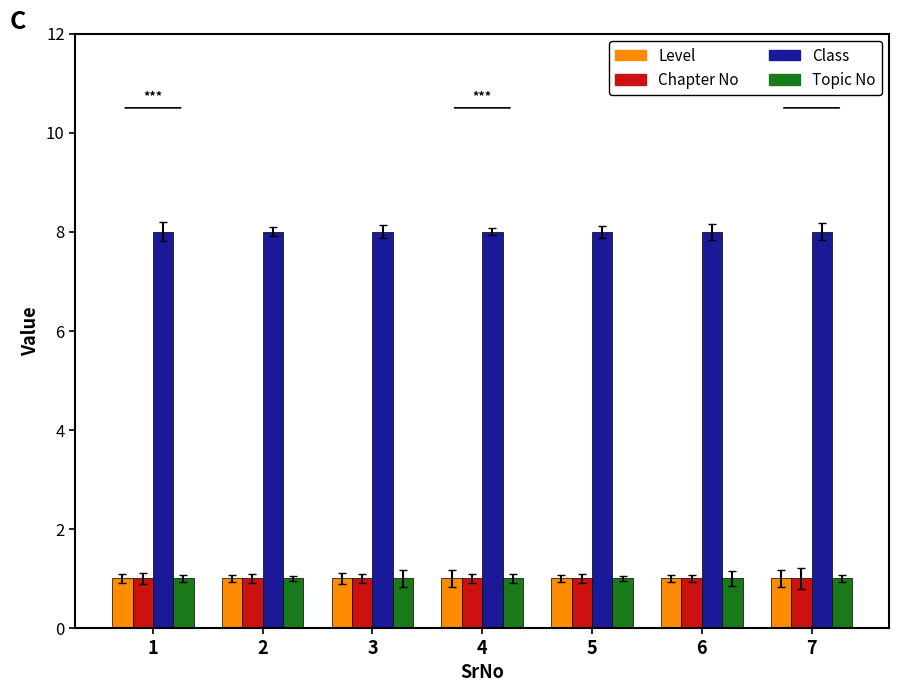

What is the sum of the Class values at 3 and 4?

16